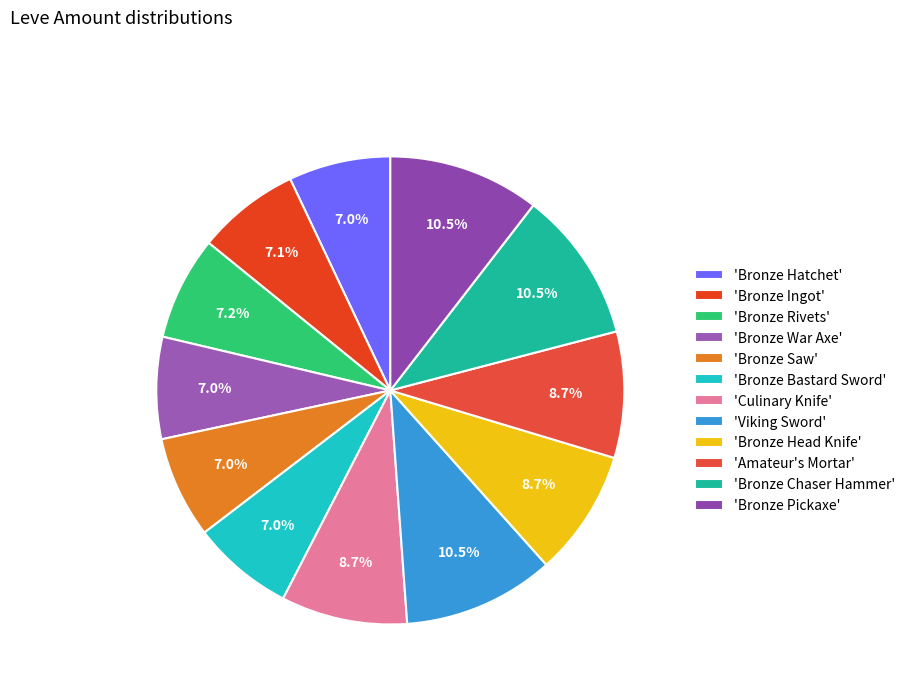

Count the number of slices in the pie.

12